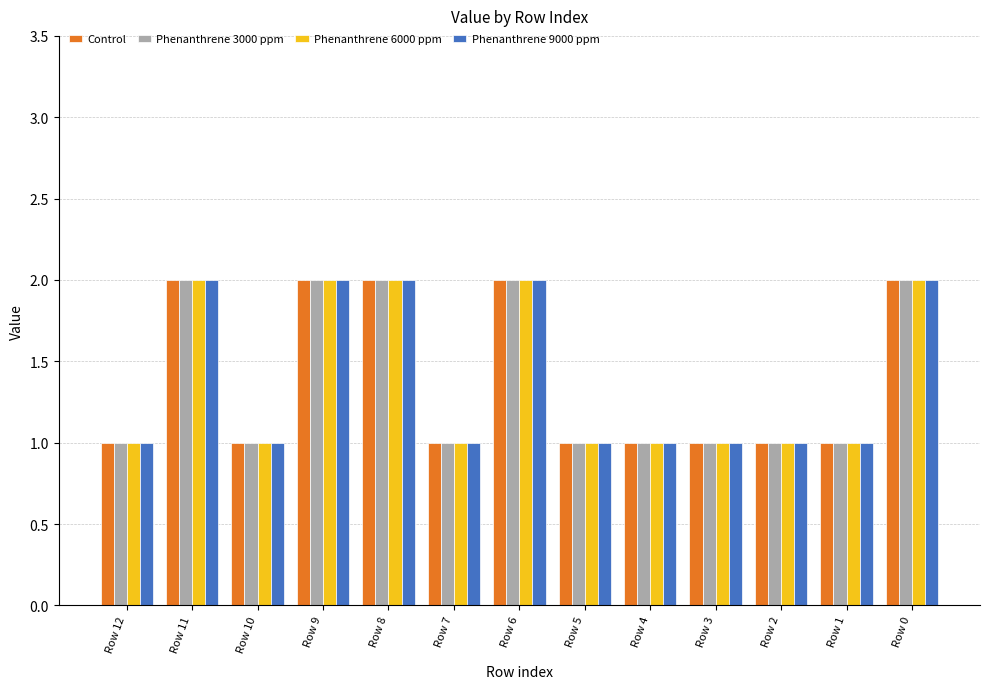

What is the total value across all series at Row 11?

8